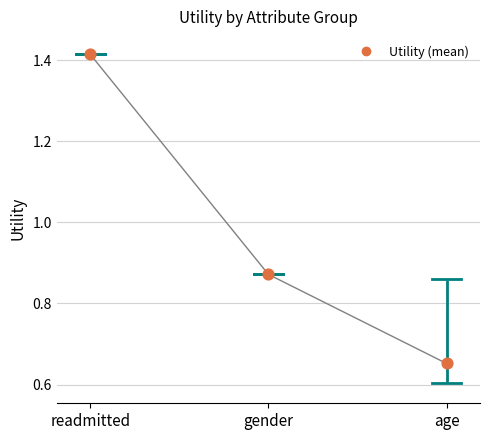

What is the range of Y values (max minus min)?

0.8